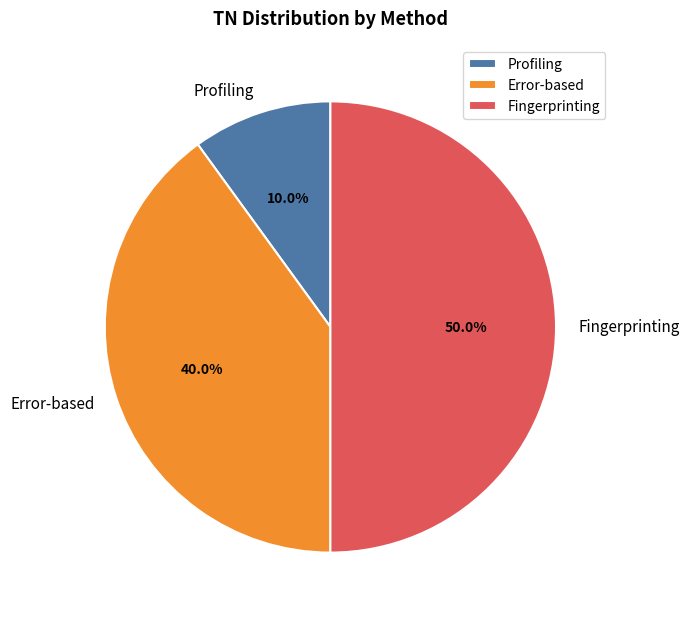

Does Error-based represent more than half of the total?

No